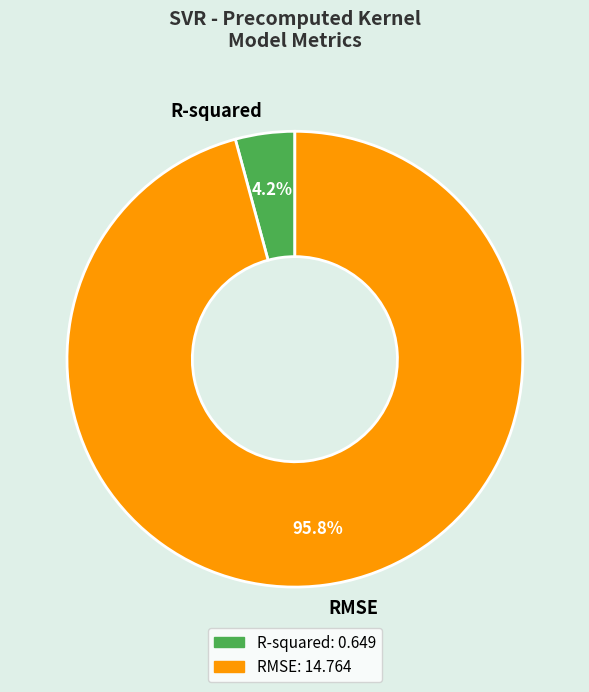

Between R-squared and RMSE, which is larger?

RMSE